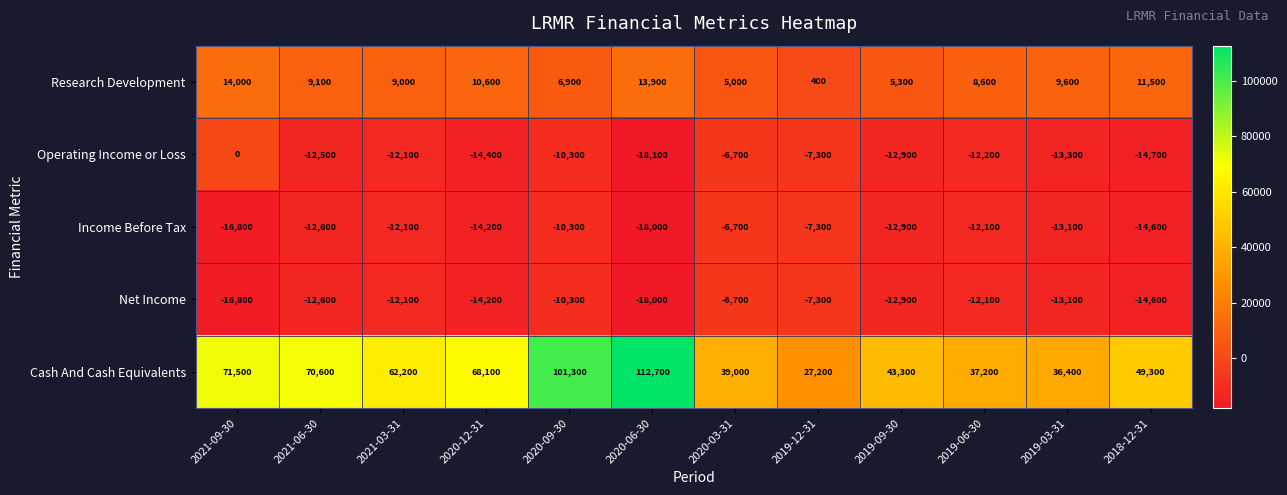

The value of Operating Income or Loss at 2019-03-31 is -13300. True or false?

True